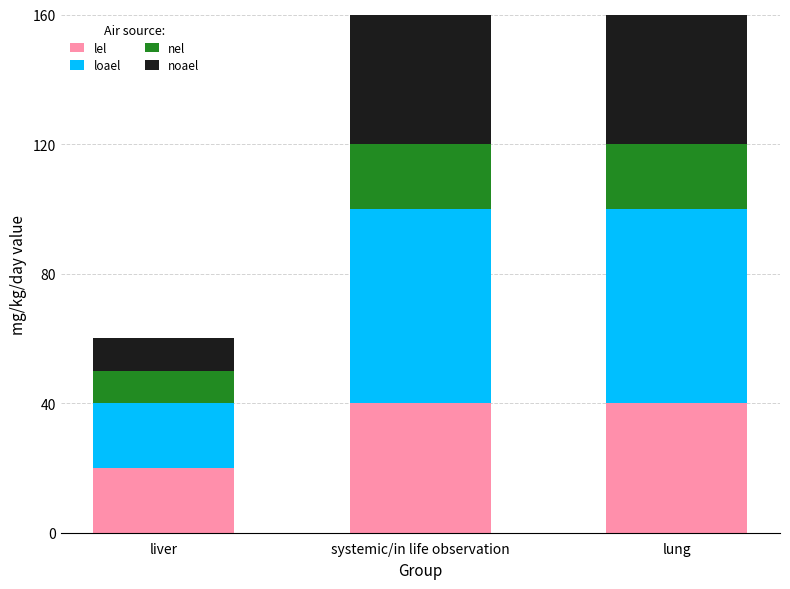

Which has a higher value, systemic/in life observation or liver?

systemic/in life observation